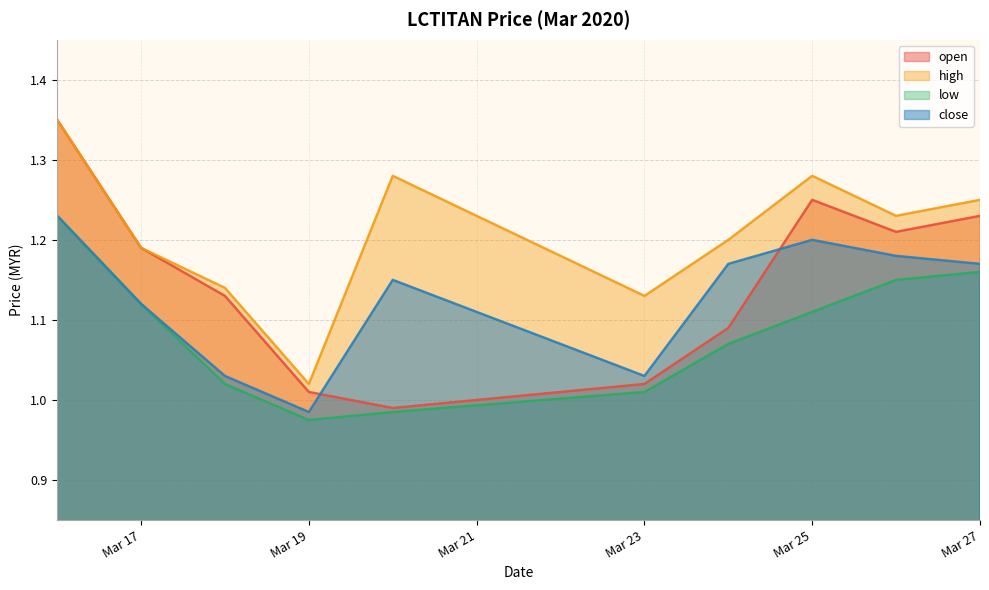

True or false: high and open intersect in this chart.

False